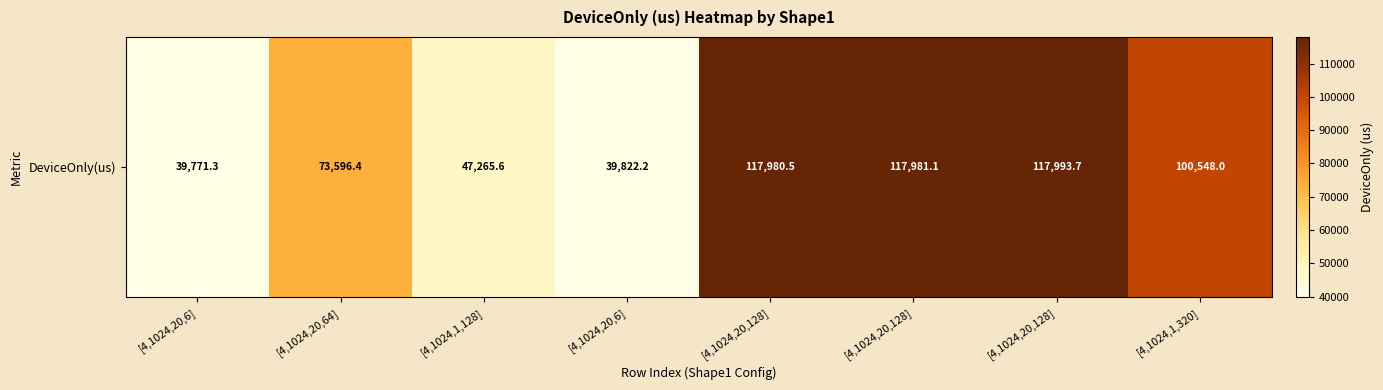

Is it true that the value at [4,1024,20,128] is 117980.5?

True